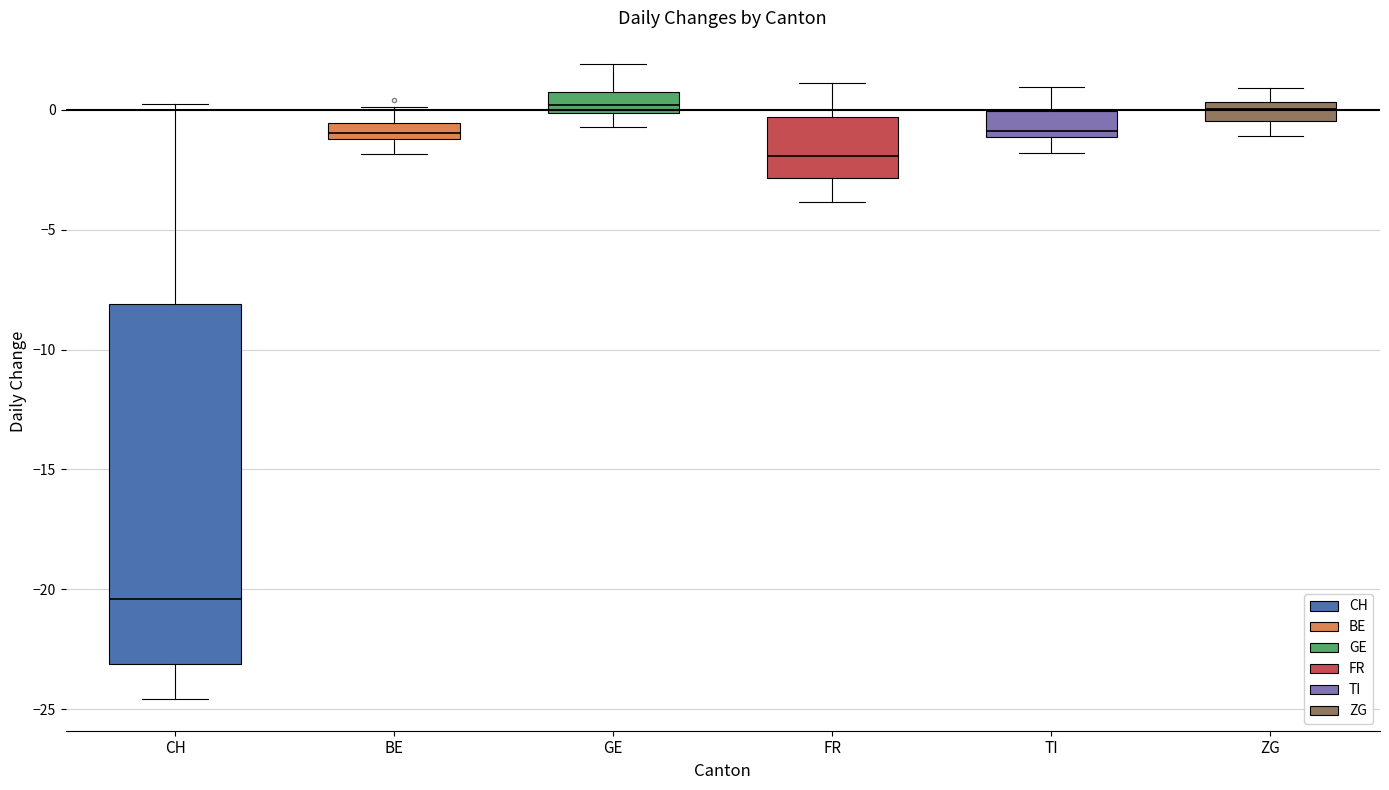

Where does the median line of the box for FR sit on the y-axis? The values are not printed on the chart, so give them approximately, as read against the axis.

-2.0